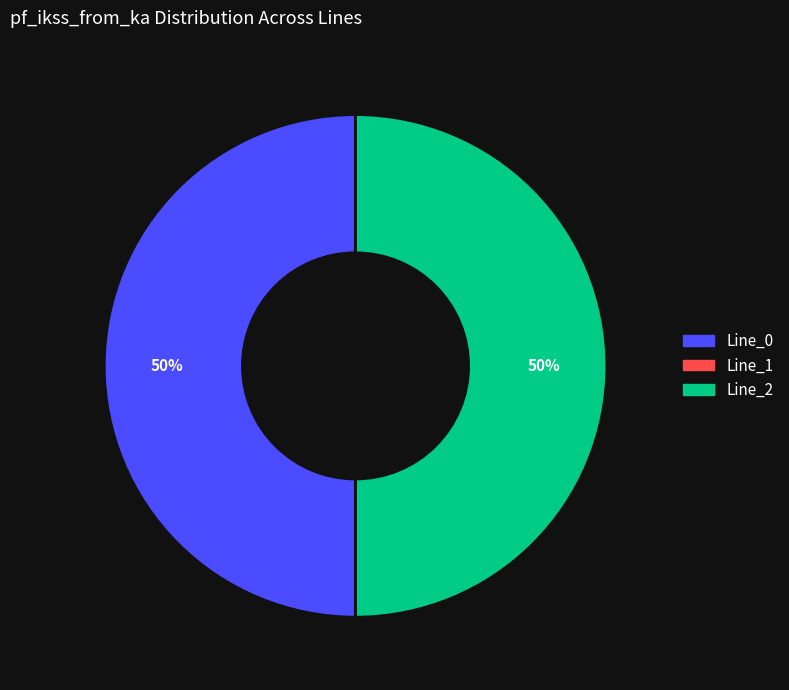

To the nearest percent, what is the average slice percentage?

50%